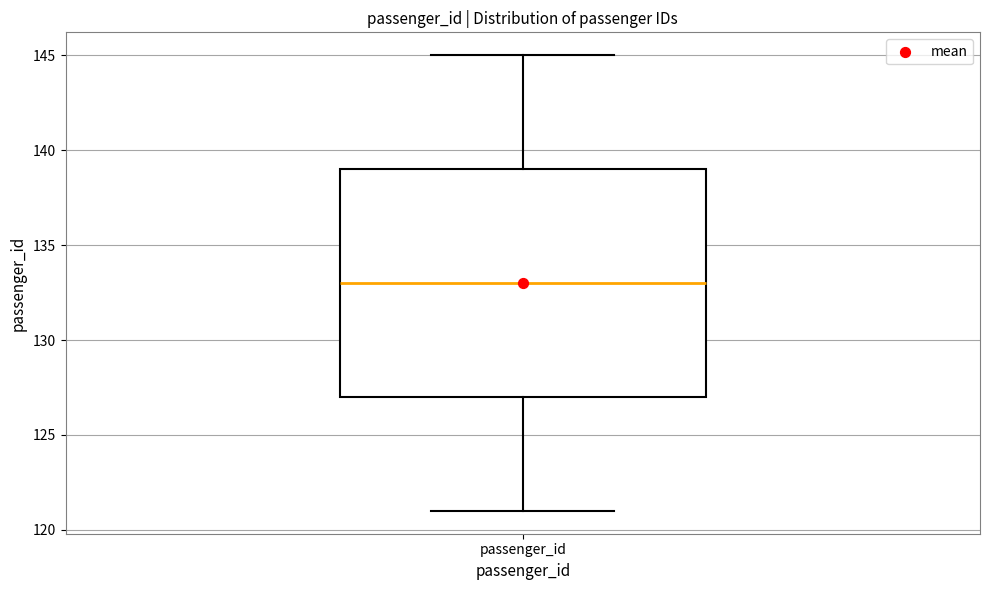

Where is the lower edge of the box for passenger_id on the y-axis? The values are not printed on the chart, so give them approximately, as read against the axis.

127